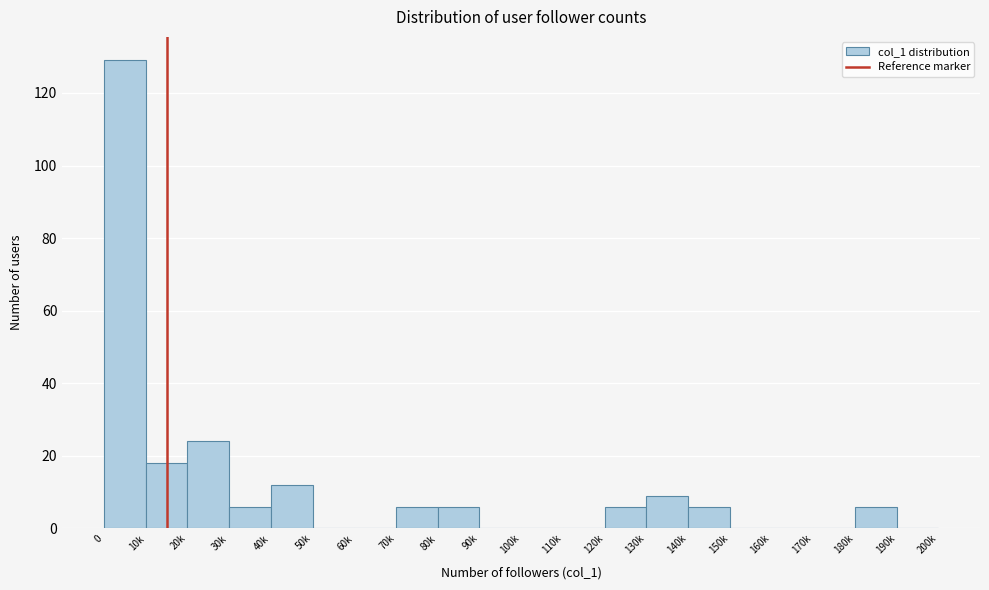

Reading right to left, extract all data points from this chart.

190k=0	180k=6	170k=0	160k=0	150k=0	140k=6	130k=9	120k=6	110k=0	100k=0	90k=0	80k=6	70k=6	60k=0	50k=0	40k=12	30k=6	20k=24	10k=18	0=129